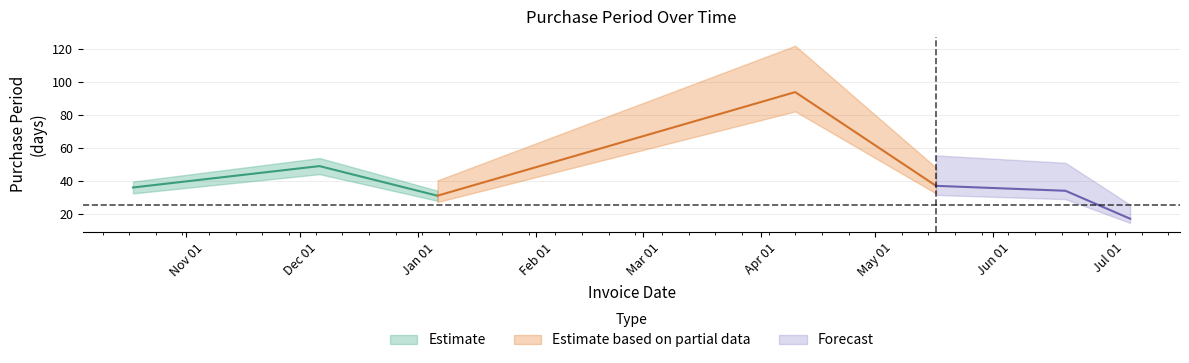

What is the sum of all values?

298